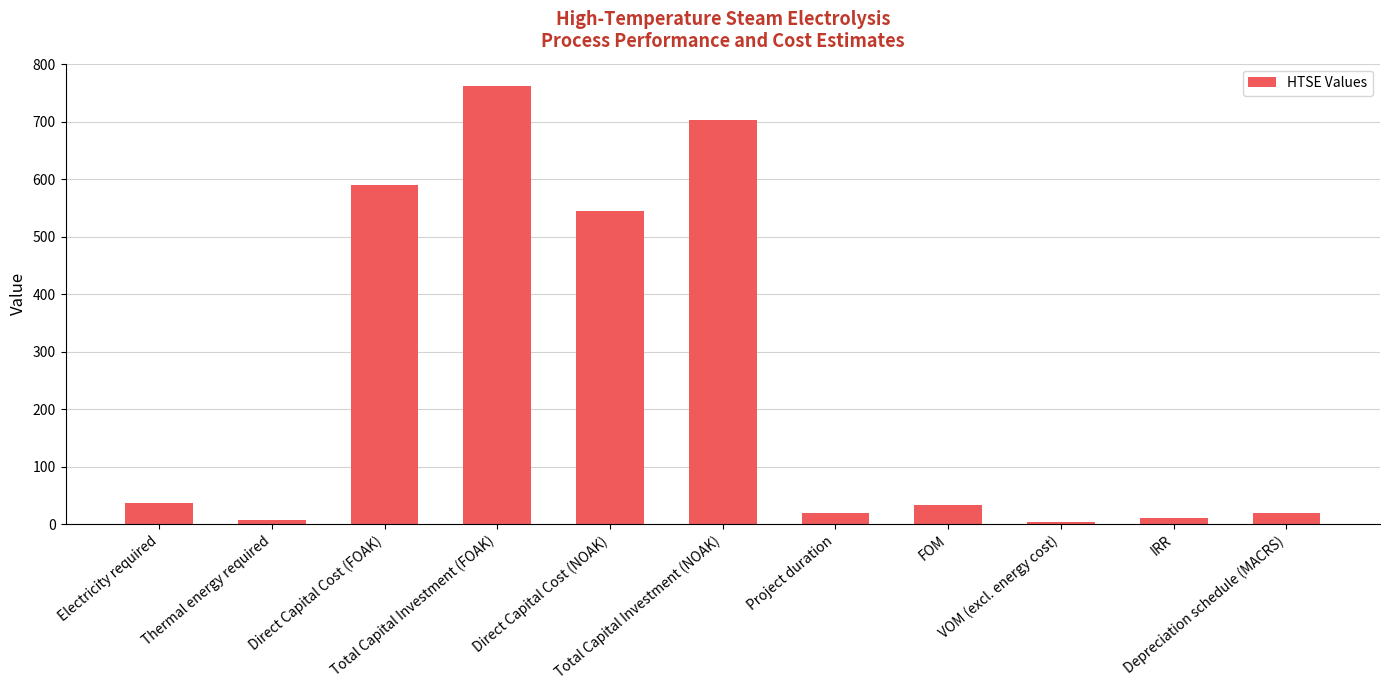

What is the maximum value shown in the chart?

763.0